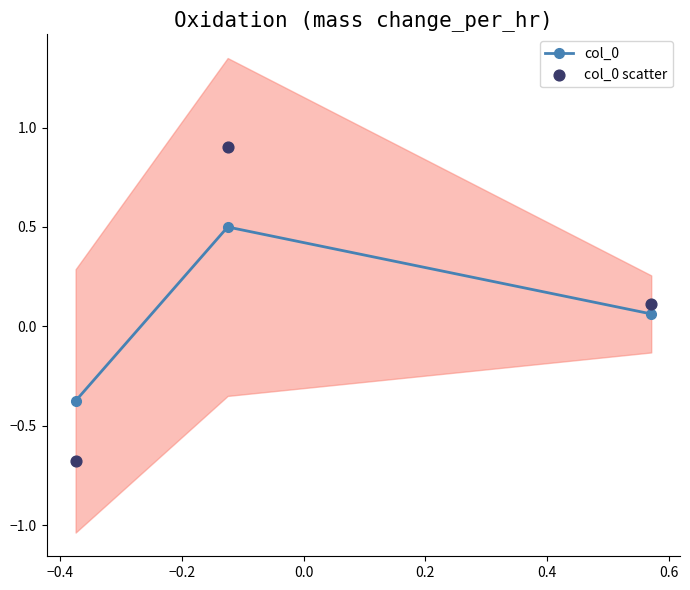

Which series has the largest Y range (max minus min)?

col_0 scatter